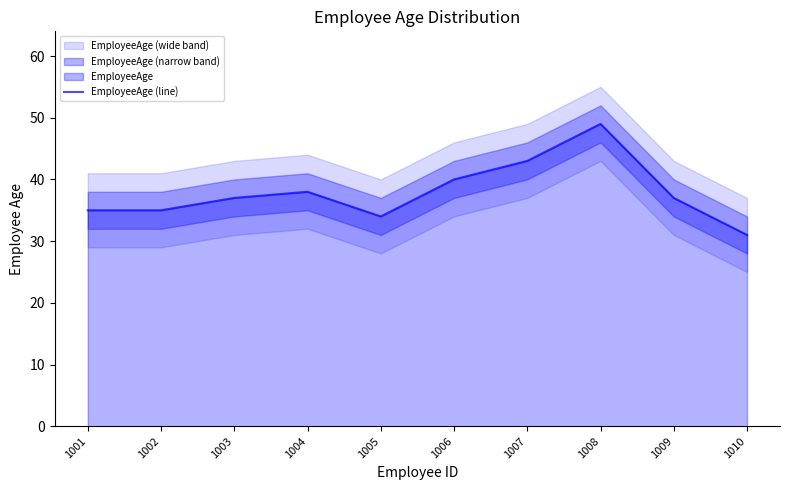

What is the change in value from 1005 to 1007?

+9